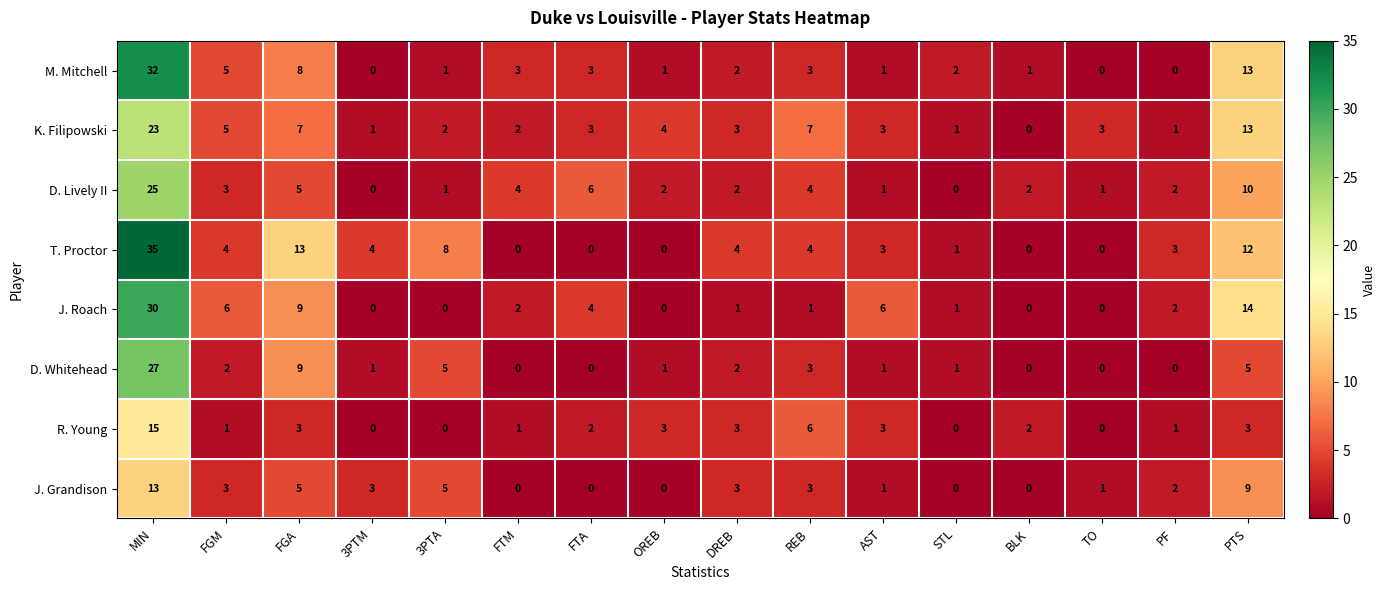

What is the greatest value displayed?

35